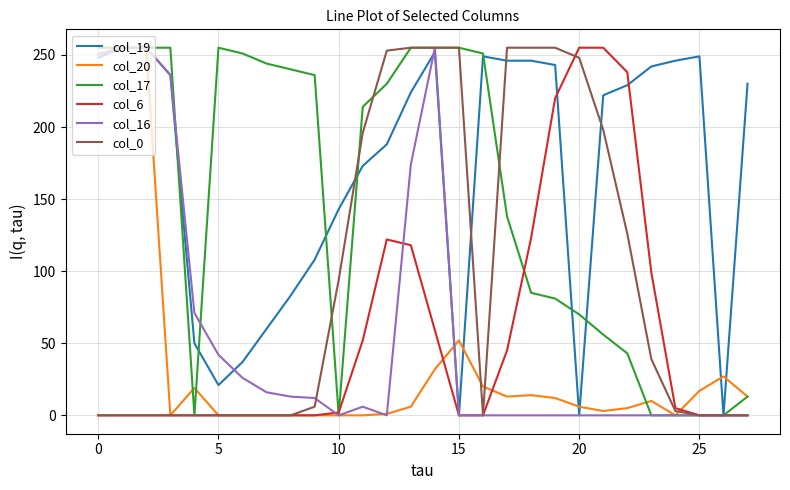

What is the maximum value shown in the chart?

255